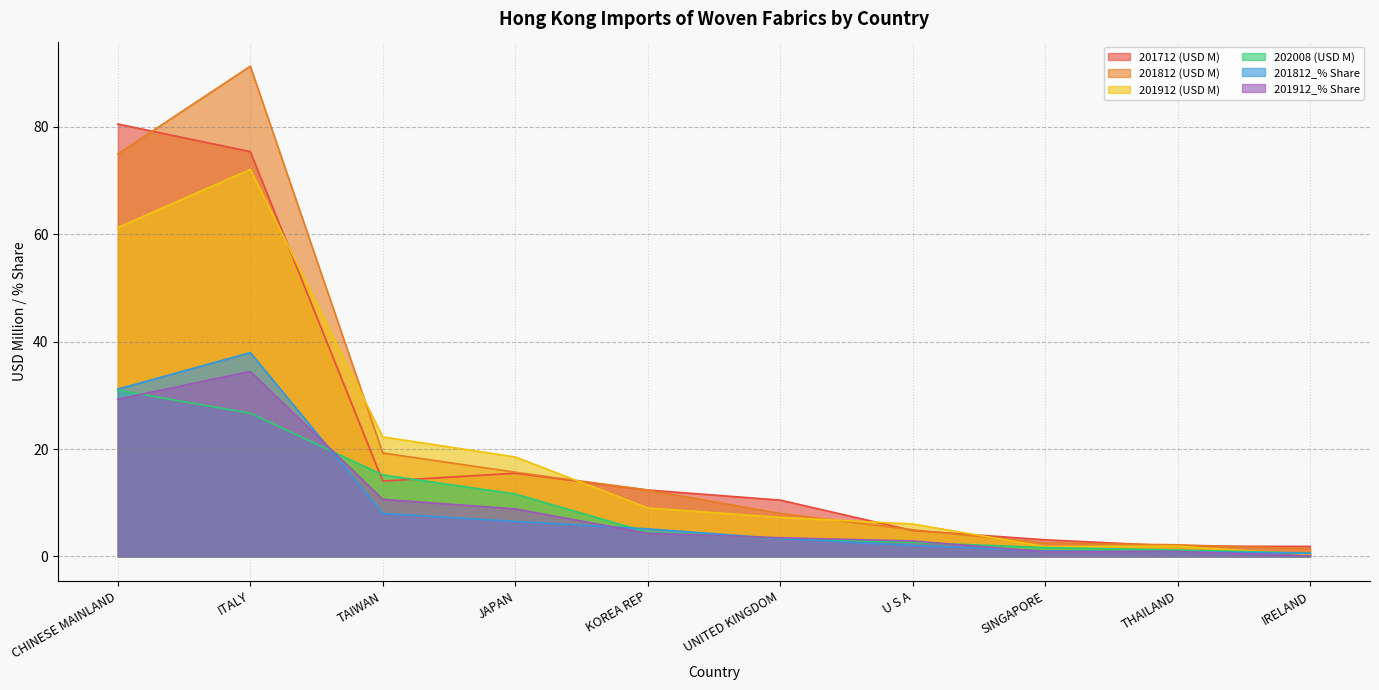

Which series changed the most between KOREA REP and U S A?

201712 (USD M)